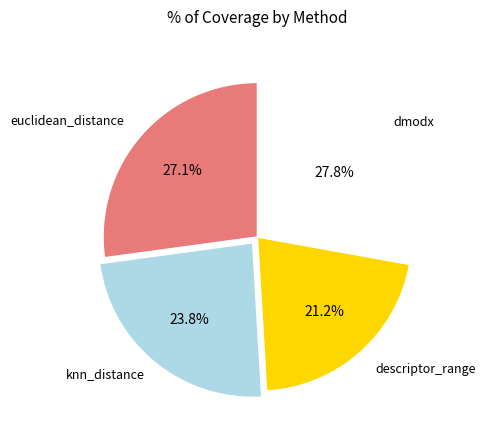

Is there a majority slice in this chart?

No